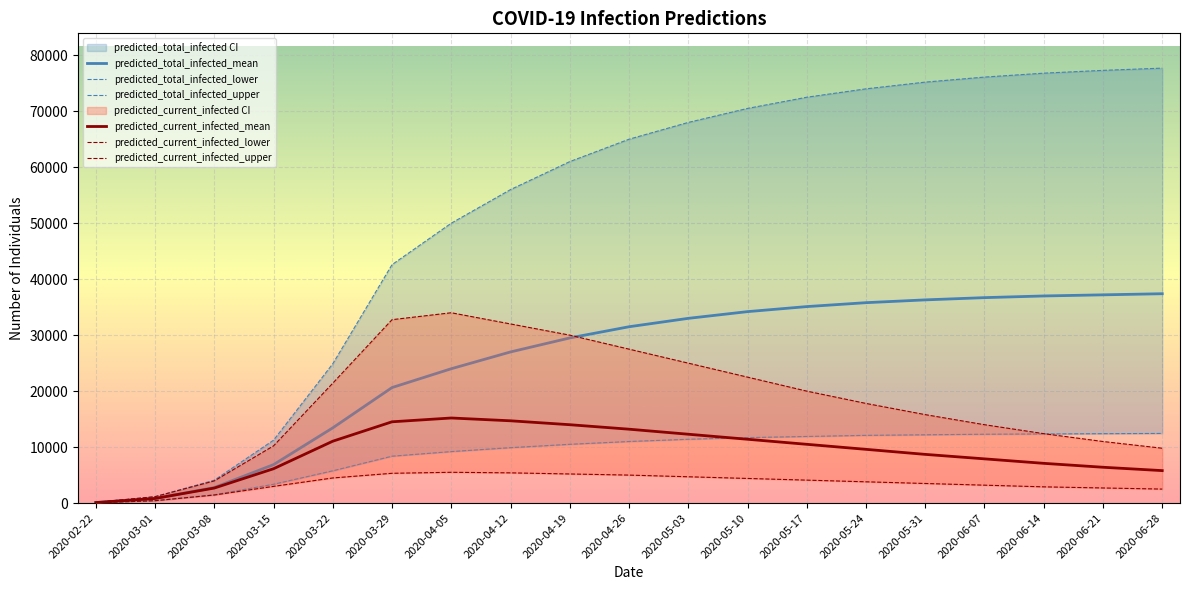

What is the total value across all series at 2020-03-15?

40801